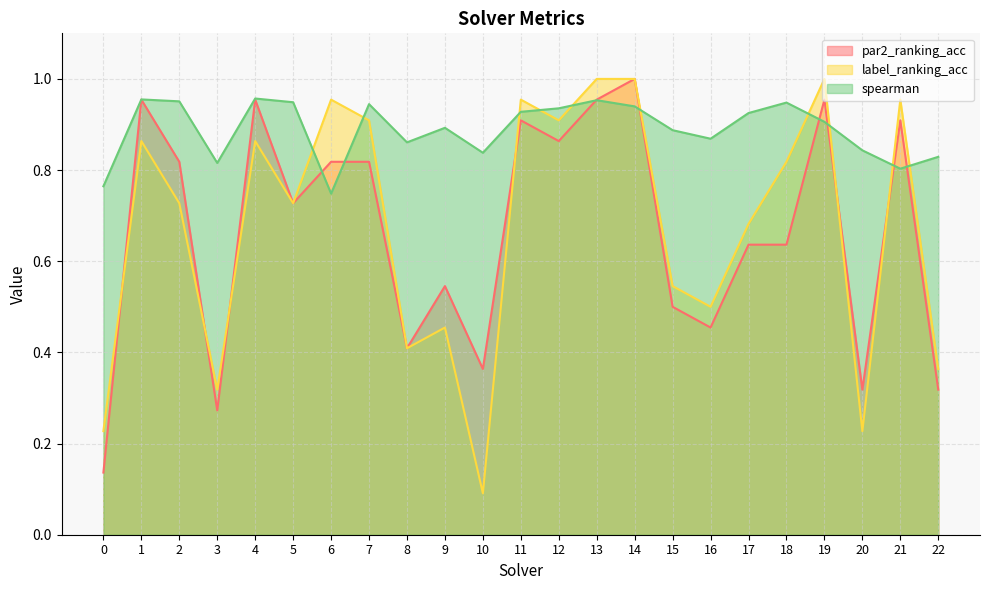

True or false: label_ranking_acc has more than 0 interior local peaks.

True